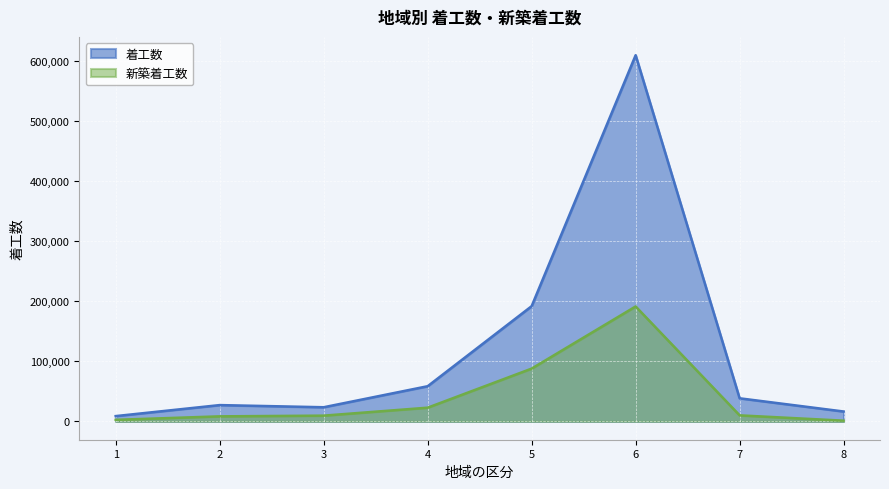

True or false: 新築着工数 has a value of 2648 at 1.

True